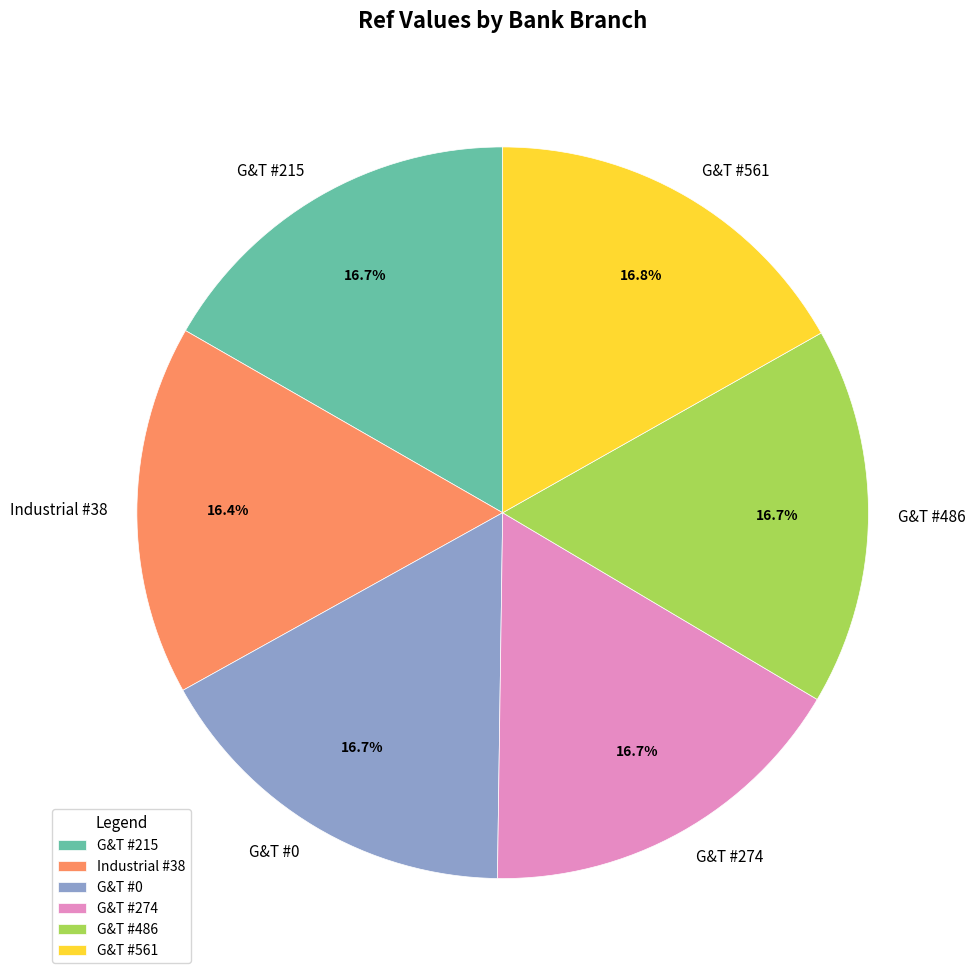

Is there a majority slice in this chart?

No